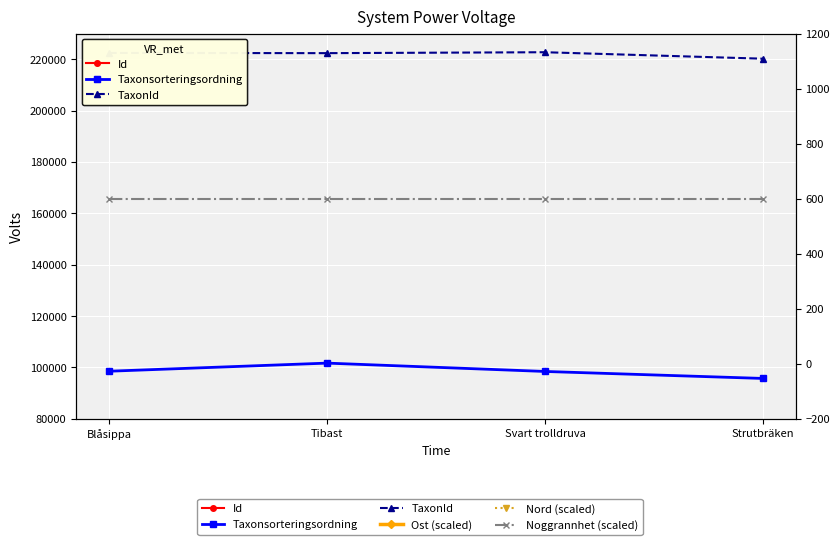

Which has a higher value, Tibast or Svart trolldruva?

Svart trolldruva